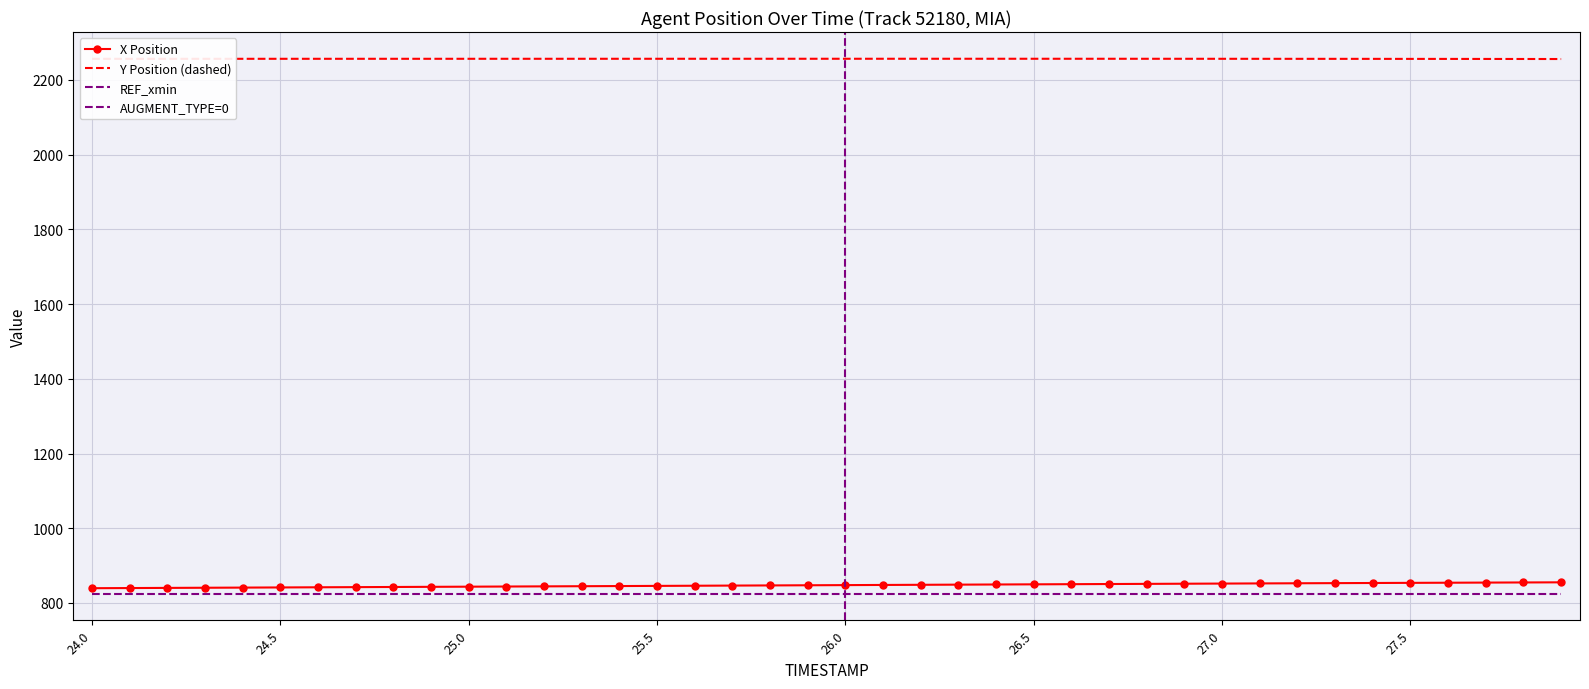

Which series has the largest total across all categories?

Y